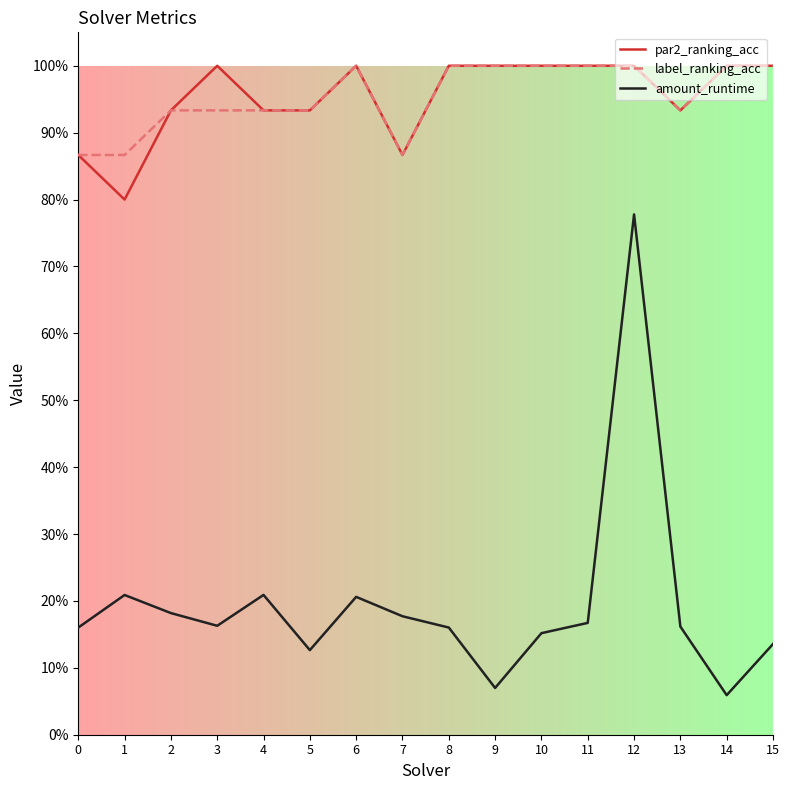

What are all the series names shown in the legend?

par2_ranking_acc, label_ranking_acc, amount_runtime